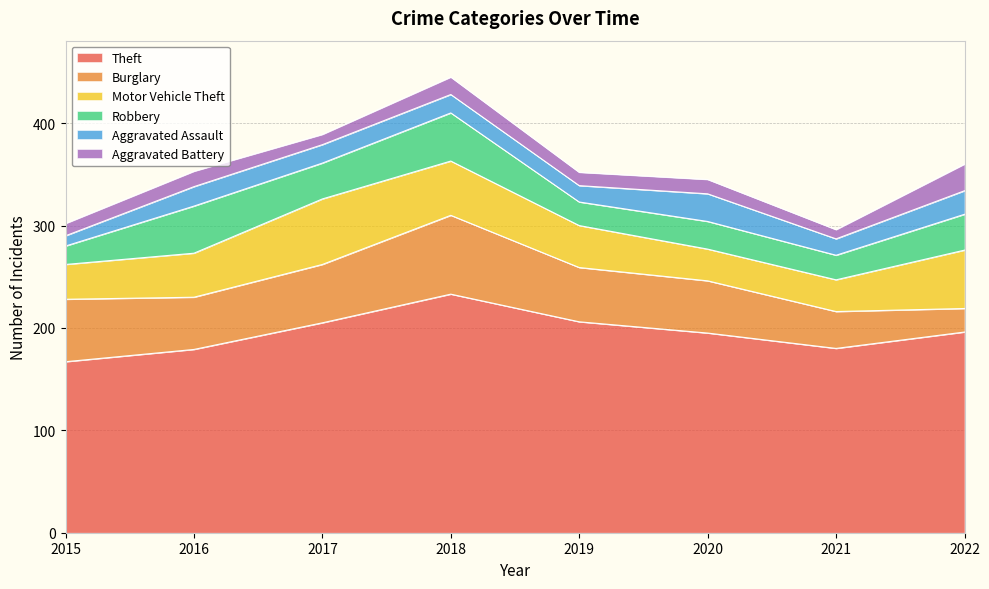

How many data points in Aggravated Assault are above 18?

3